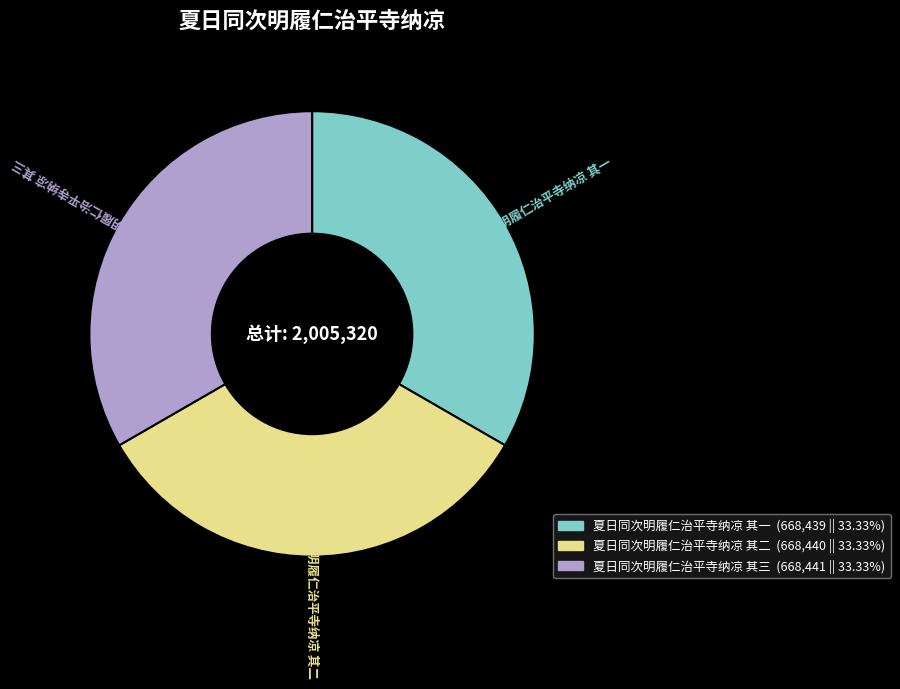

Combined, do 夏日同次明履仁治平寺纳凉 其三 and 夏日同次明履仁治平寺纳凉 其二 account for over 50%?

Yes